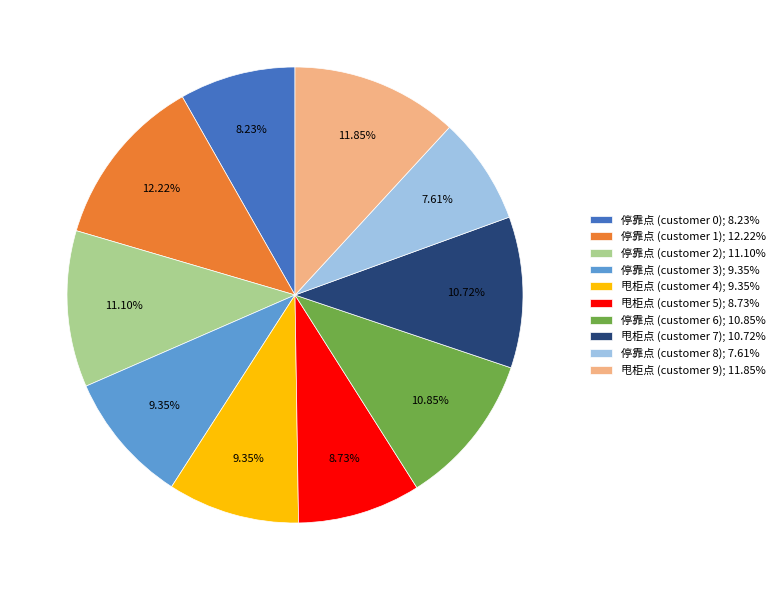

What is the ratio of the value at 停靠点 (customer 0); 8.23% to the value at 停靠点 (customer 1); 12.22%?

0.7